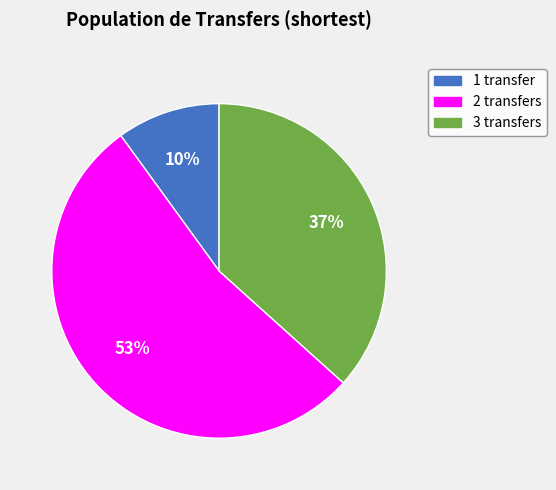

To the nearest percent, what percentage of the pie is 3 transfers?

37%